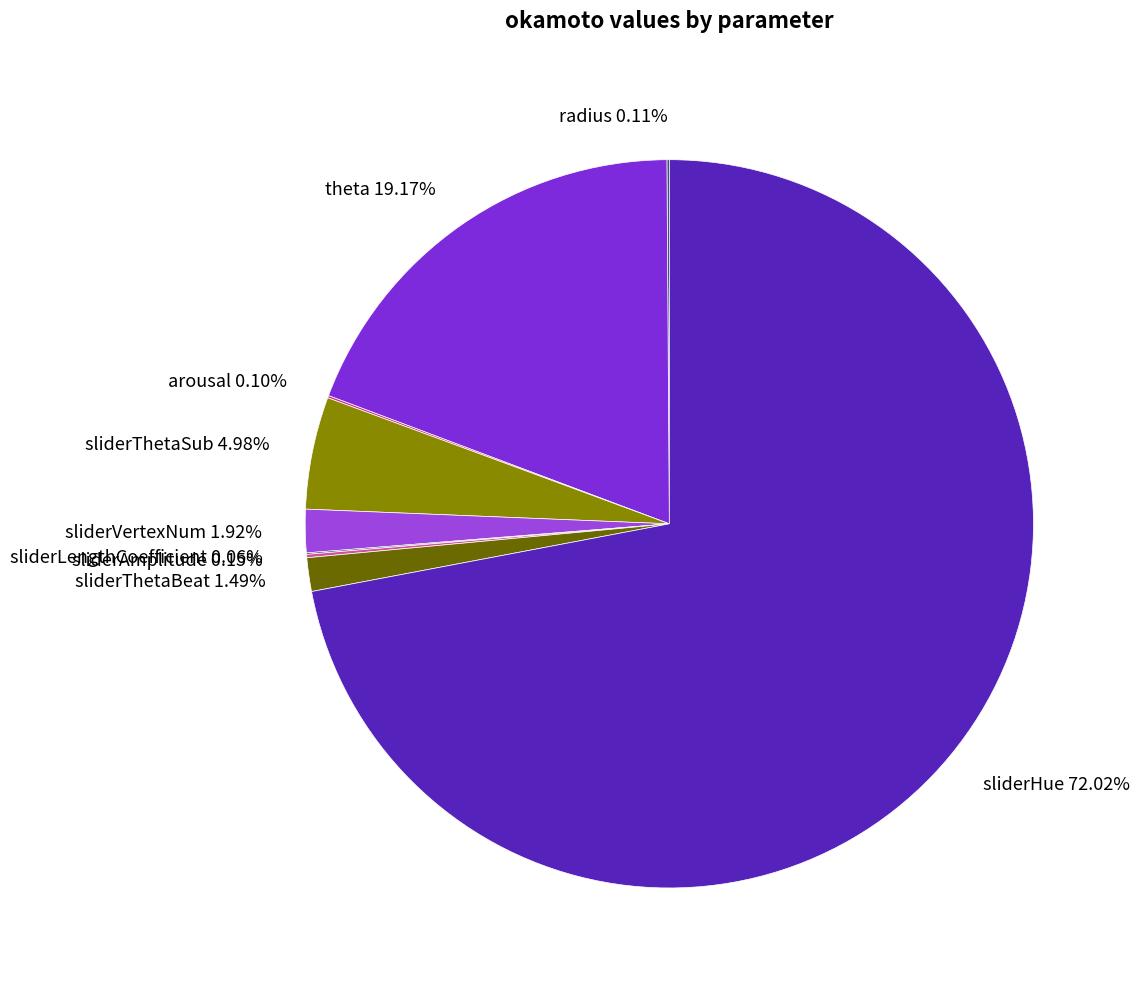

Combined, do theta 19.17% and sliderHue 72.02% account for over 50%?

Yes